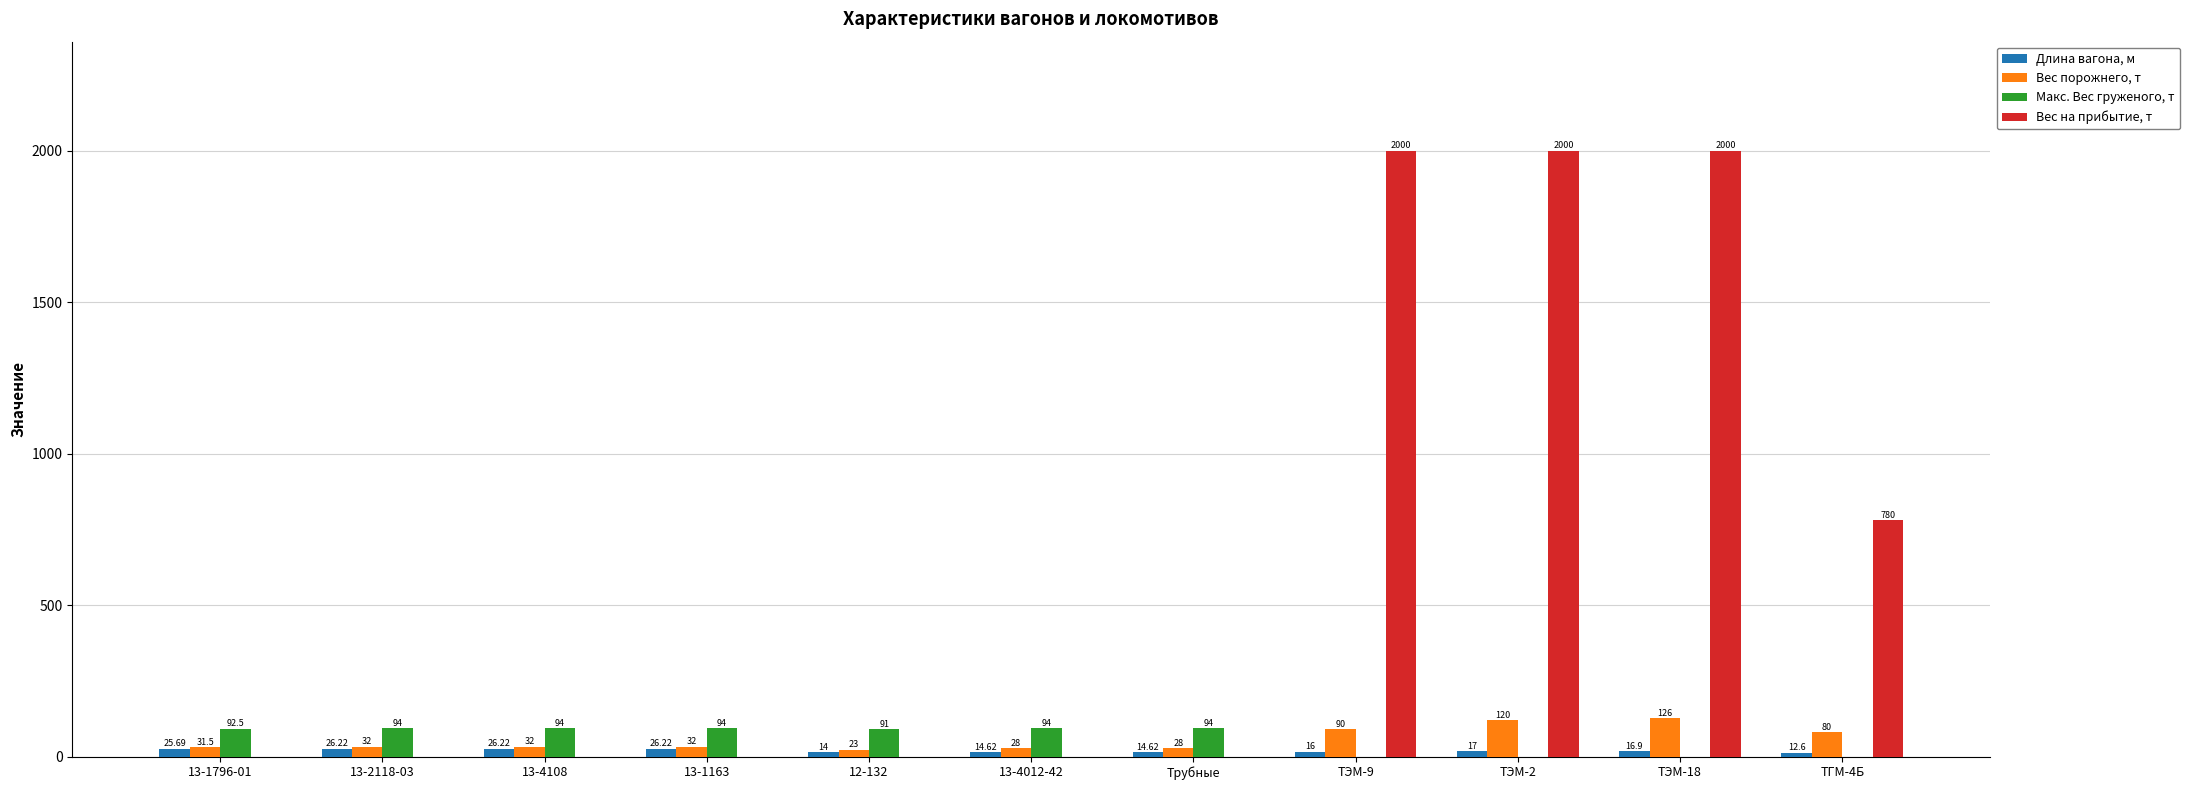

Which series has the largest total across all categories?

Вес на прибытие, т